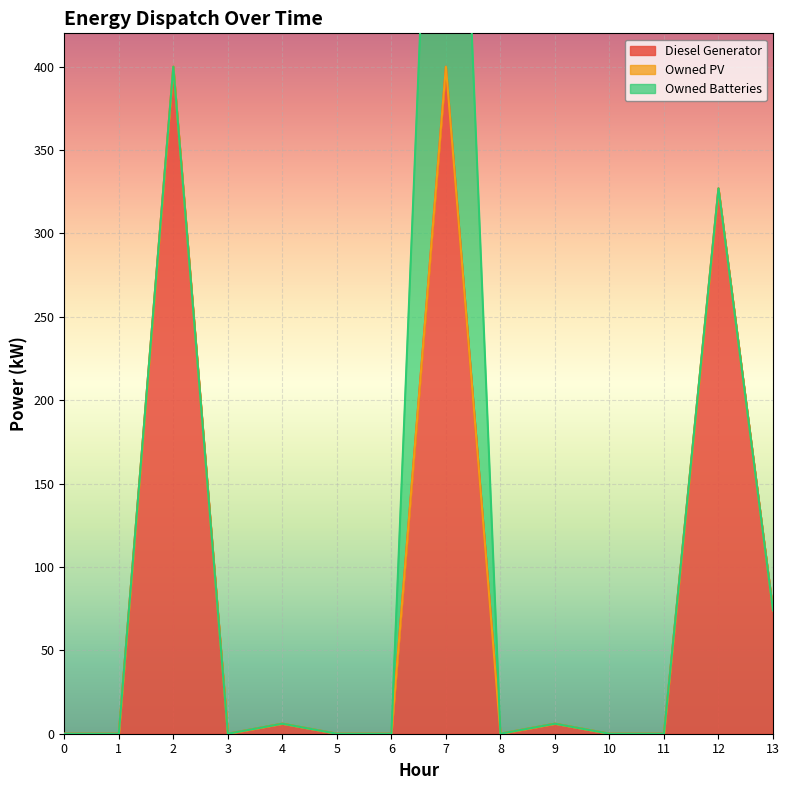

What are all the series names shown in the legend?

Diesel Generator, Owned PV, Owned Batteries